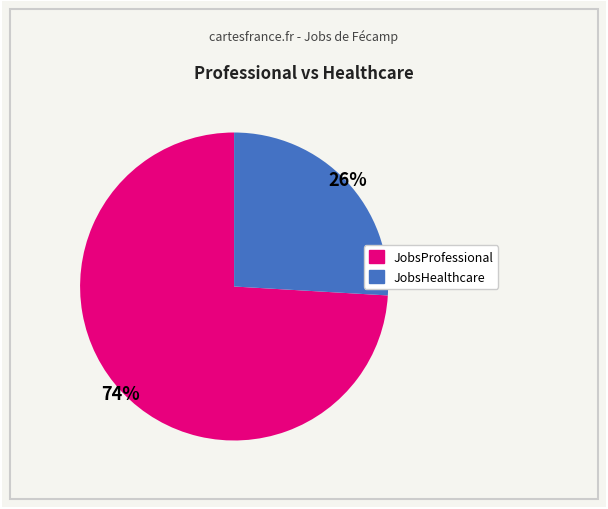

Does any single category account for the majority?

Yes